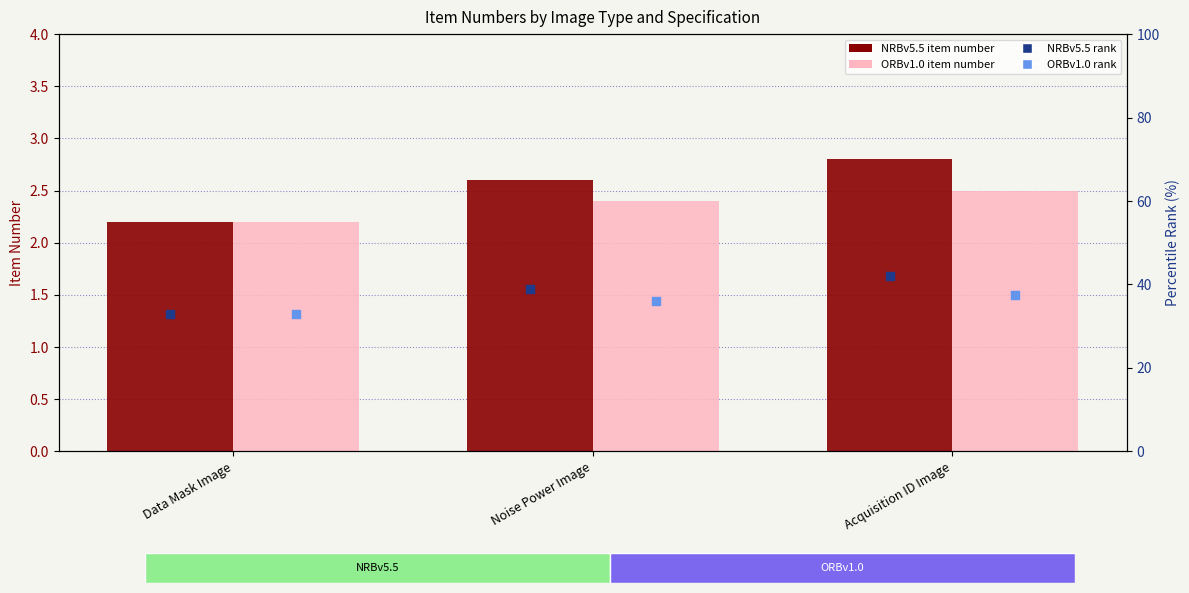

What is the total value across all series at Acquisition ID Image?

84.8